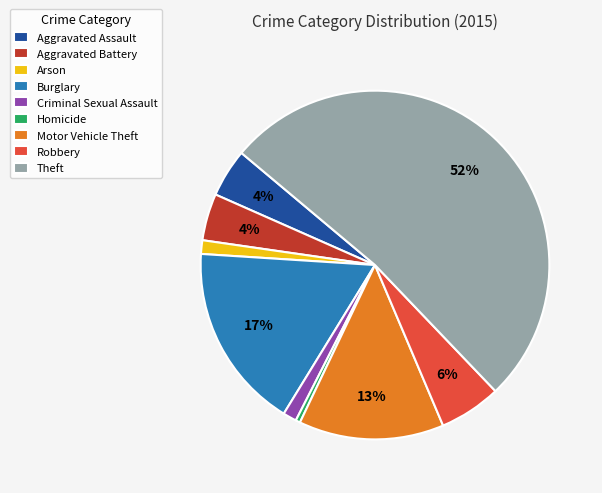

How many slices are in this pie chart?

9